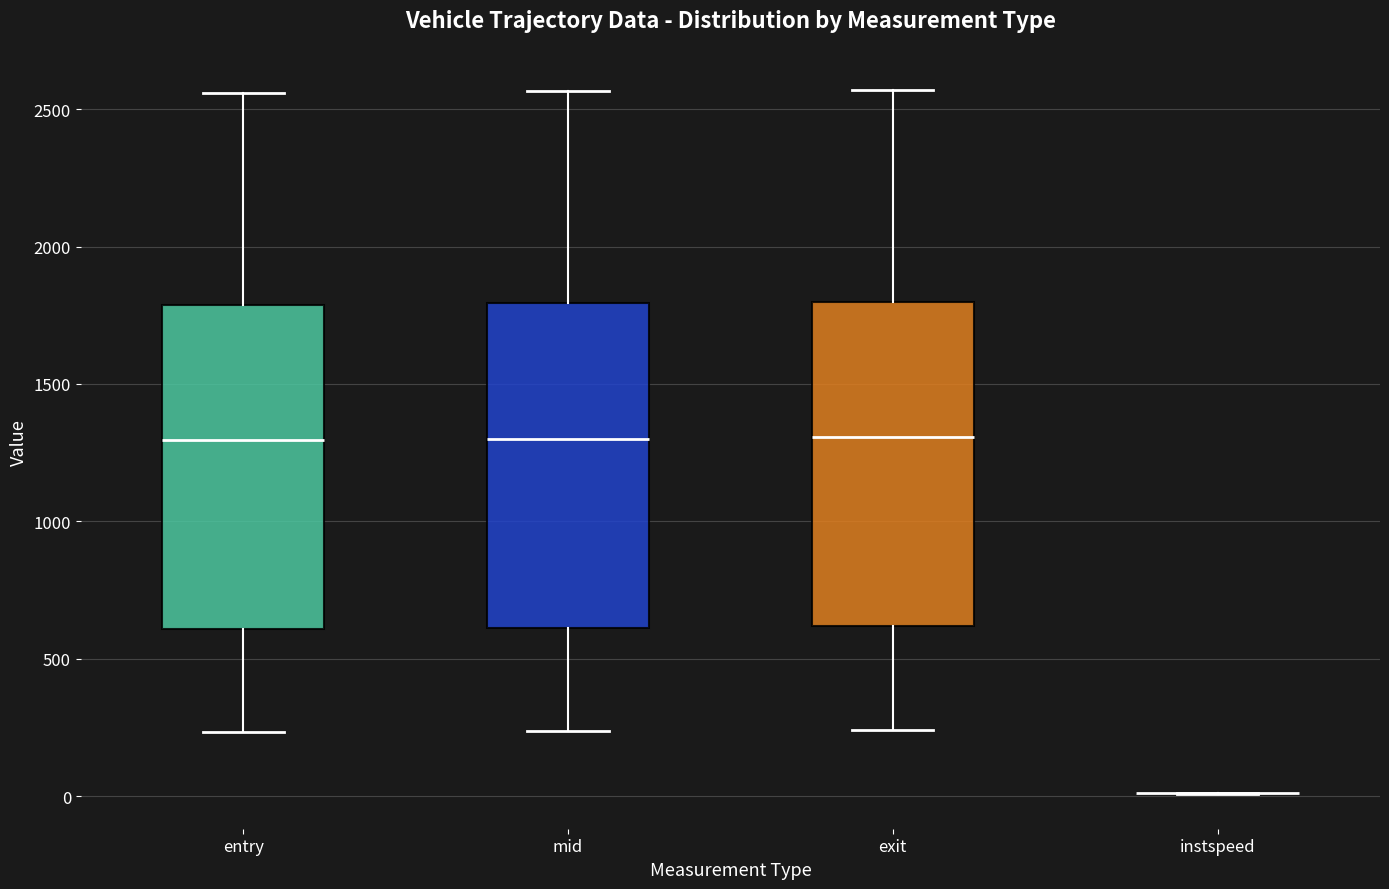

Reading left to right, read every box against the y-axis: the position of its median line, the range the box covers, and the ends of its whiskers. The values are not printed on the chart, so give them approximately, as read against the axis.

entry: median 1300, box 600 to 1800, whiskers 250 to 2550
mid: median 1300, box 600 to 1800, whiskers 250 to 2550
exit: median 1300, box 600 to 1800, whiskers 250 to 2550
instspeed: box collapsed to a line at 0, whiskers 0 to 0